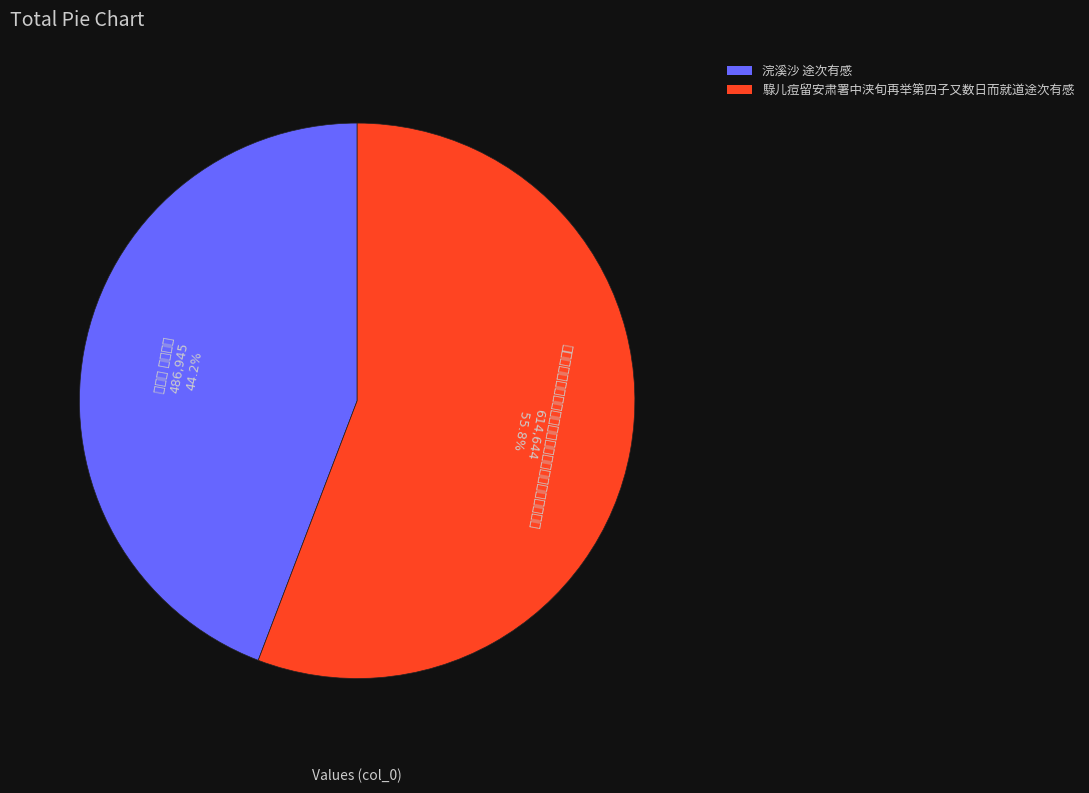

How much of the chart is everything except 浣溪沙 途次有感?

55.8%